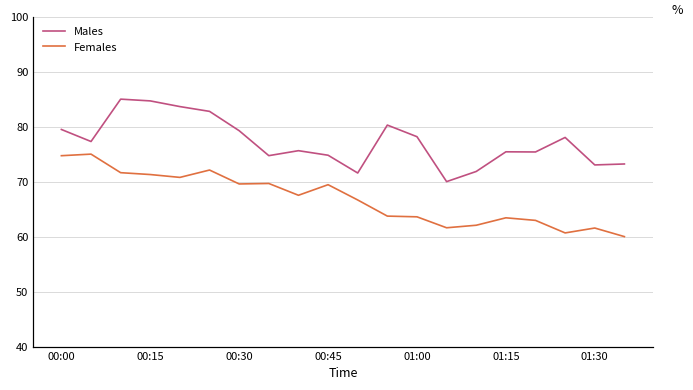

What is the maximum value shown in the chart?

85.0